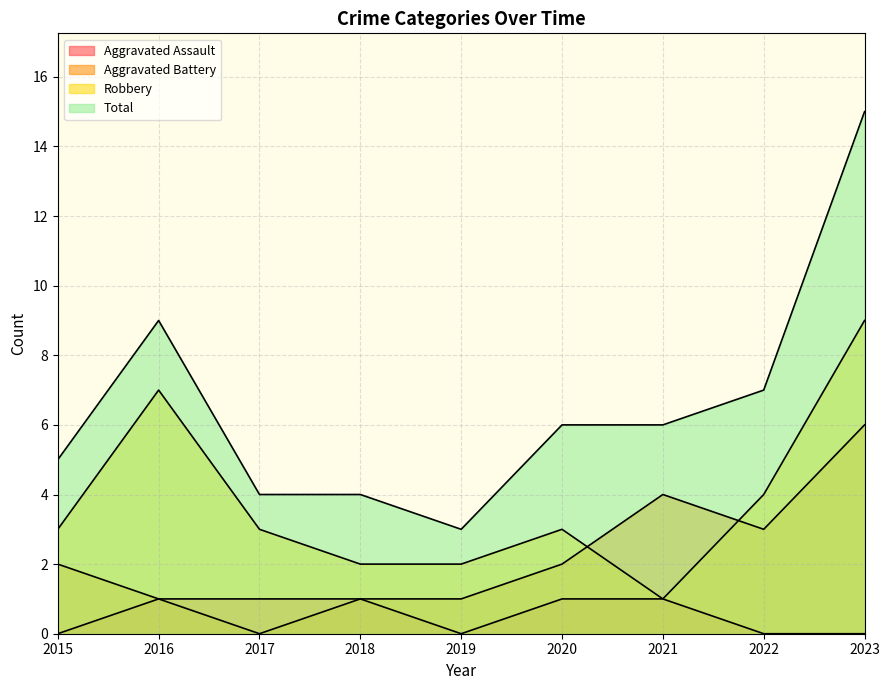

True or false: Aggravated Battery and Aggravated Assault cross at least once.

False